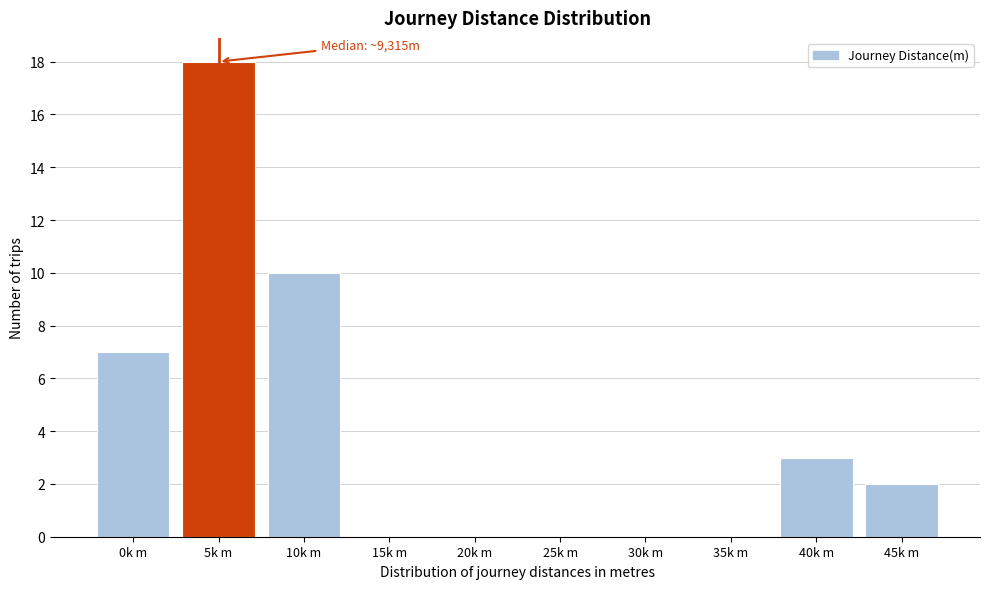

Reading left to right, transcribe all the data shown in this chart.

0k m=7	5k m=18	10k m=10	15k m=0	20k m=0	25k m=0	30k m=0	35k m=0	40k m=3	45k m=2